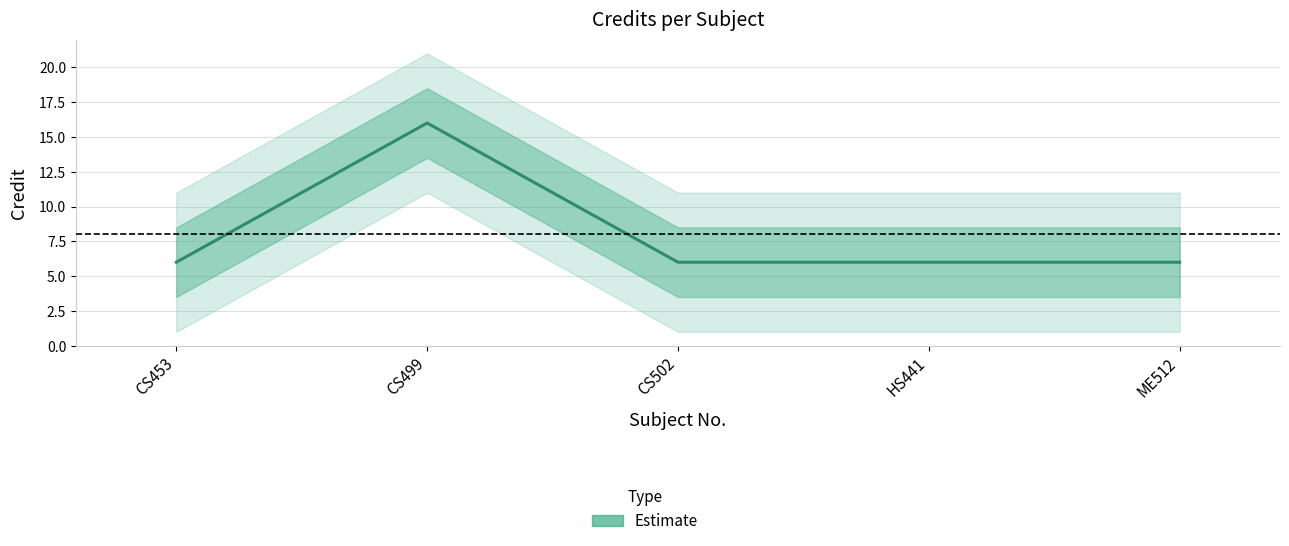

Is it true that the value at CS502 is 6?

True